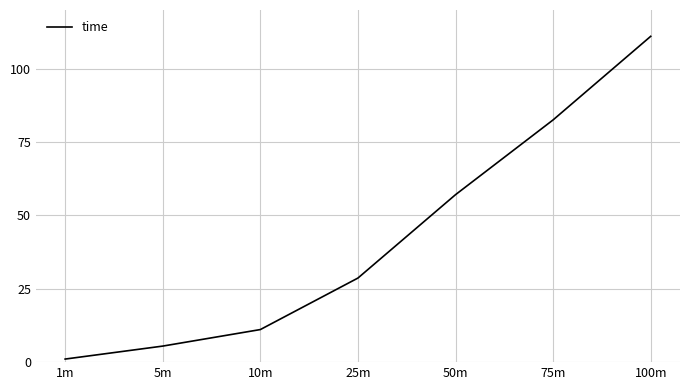

Does the chart have visible grid lines?

Yes